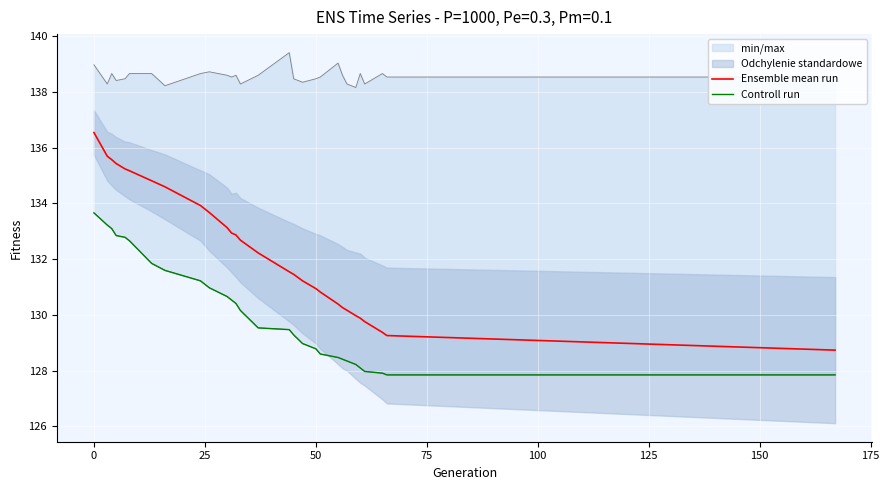

What is the minimum value for Ensemble mean run?

128.7